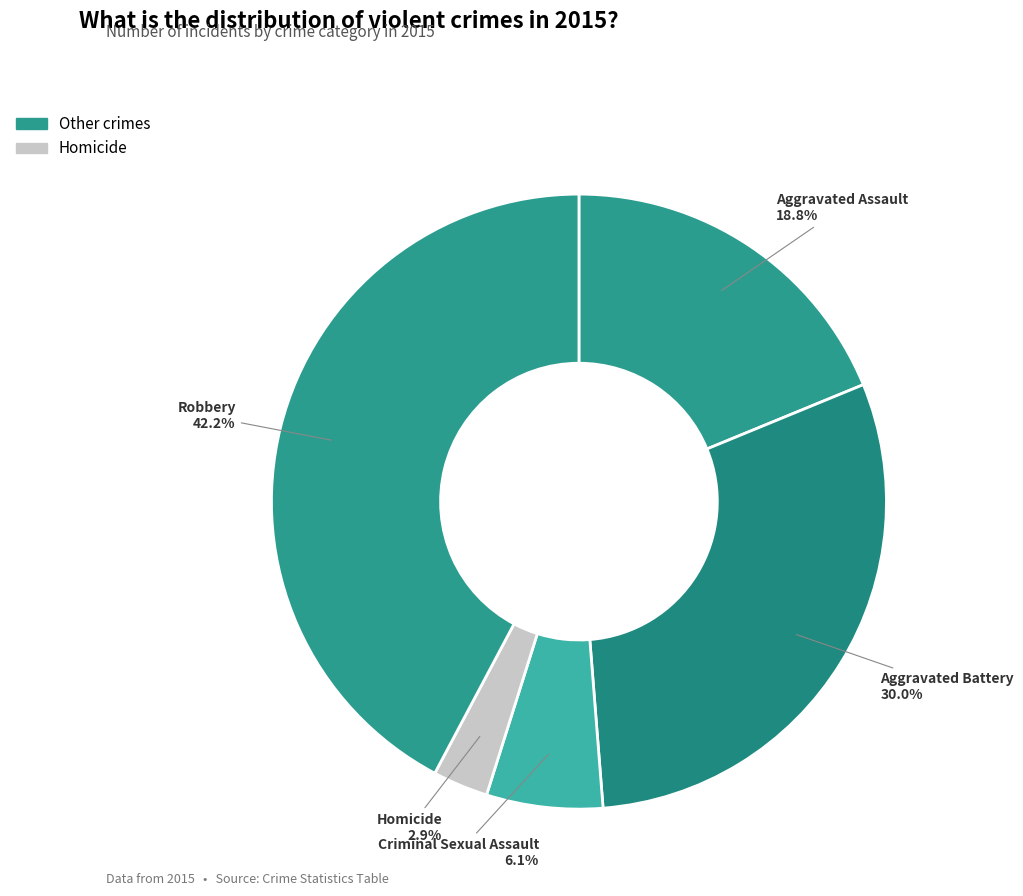

Count the number of slices in the pie.

5